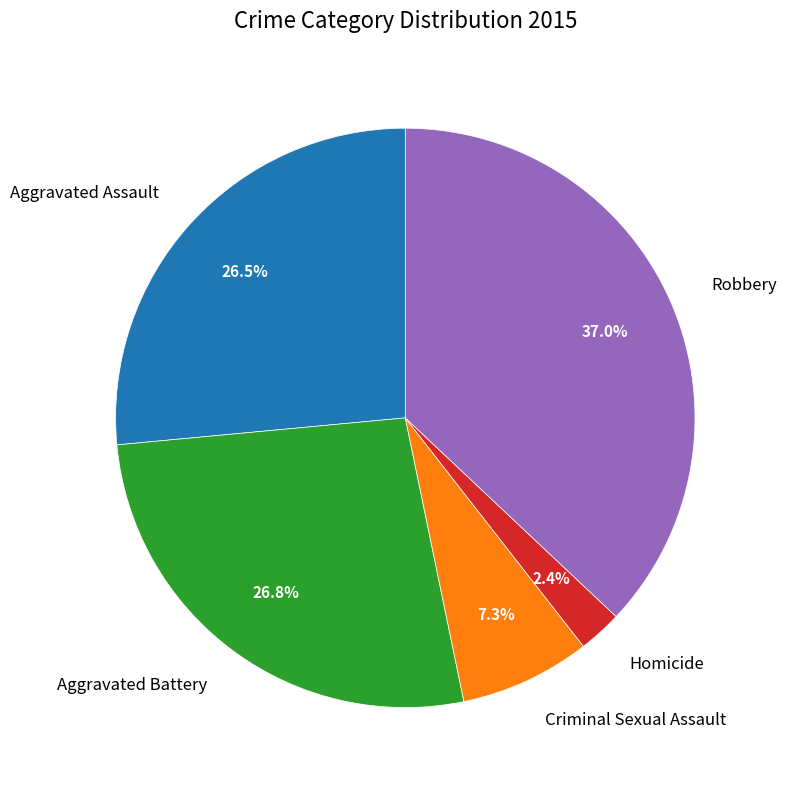

Which category has the biggest portion of the pie?

Robbery